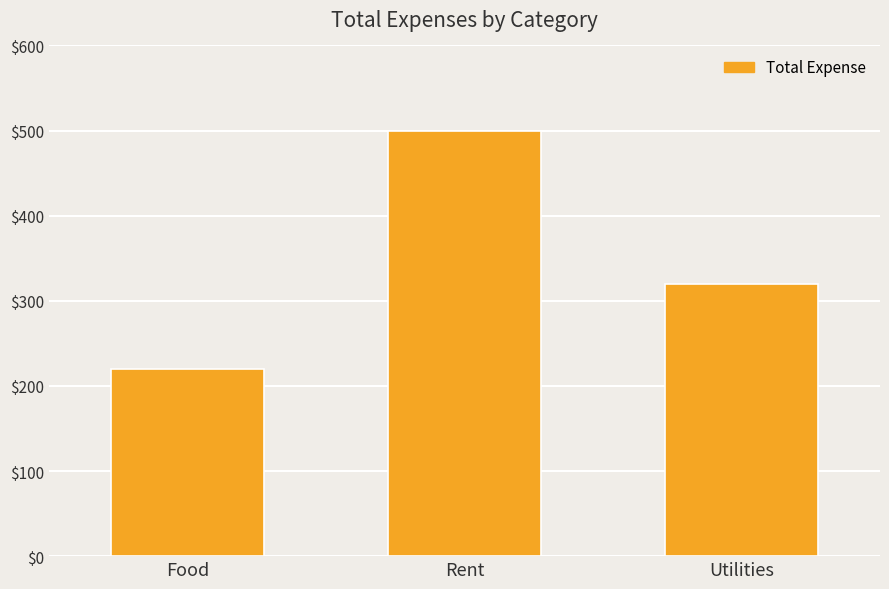

What is the average value?

347